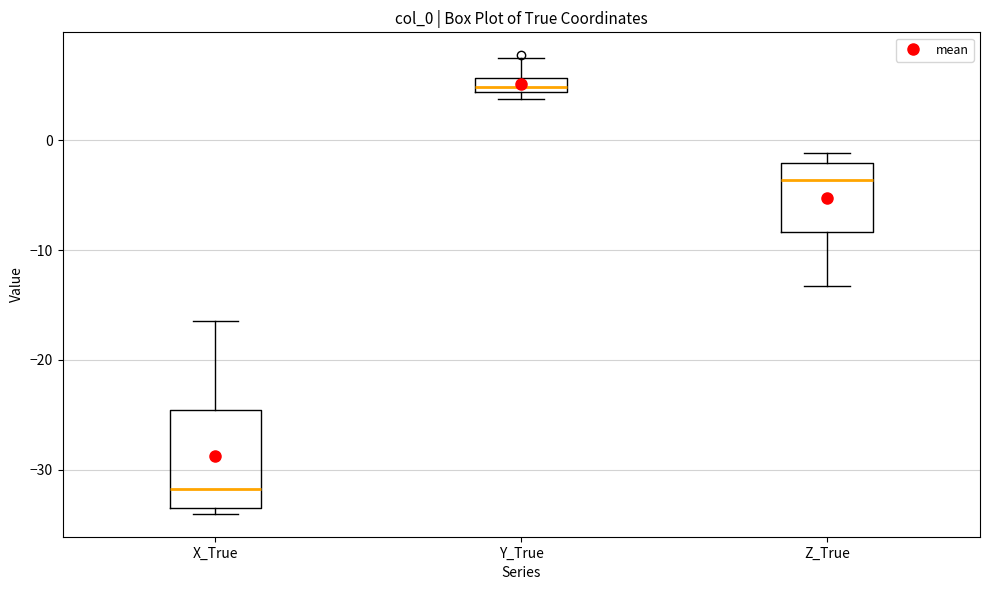

Comparing the boxes themselves (not the whiskers), which one is the tallest?

X_True